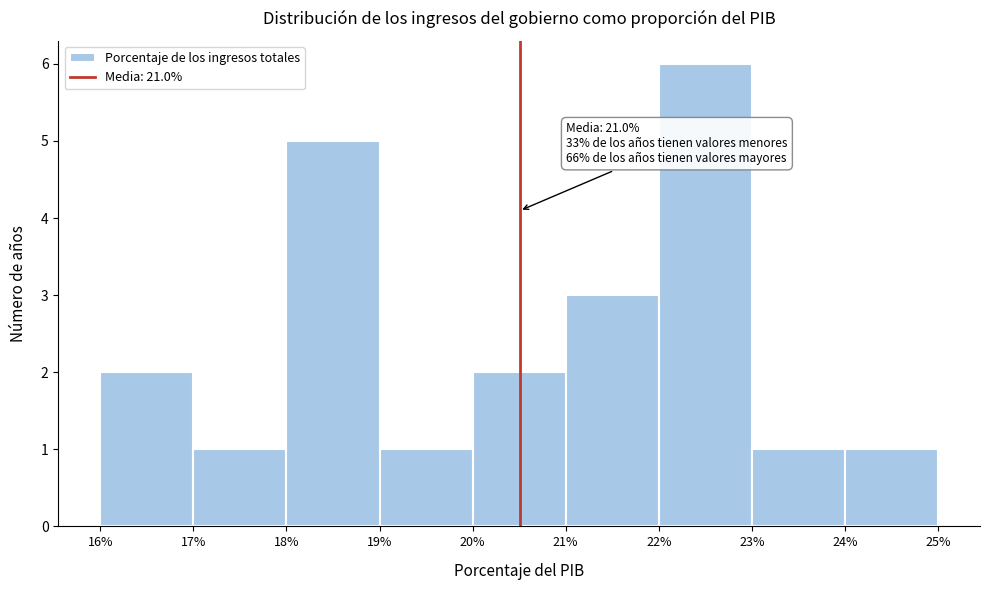

Reading right to left, list all the values displayed in this chart.

1	1	6	3	2	1	5	1	2